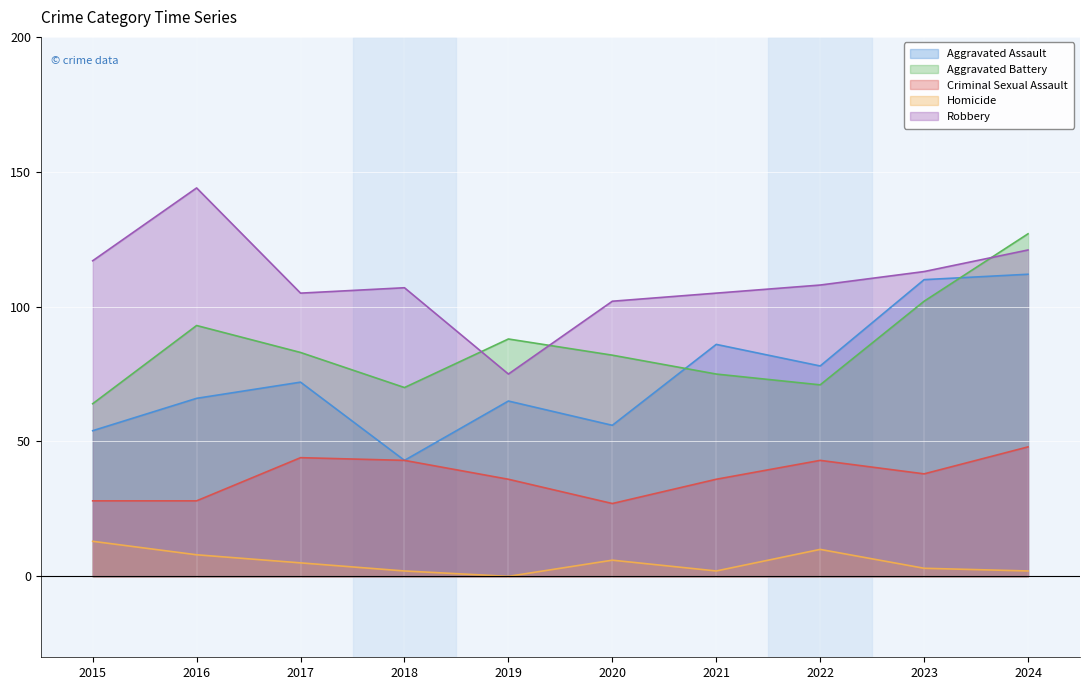

Which has a higher value, 2020 or 2023?

2023